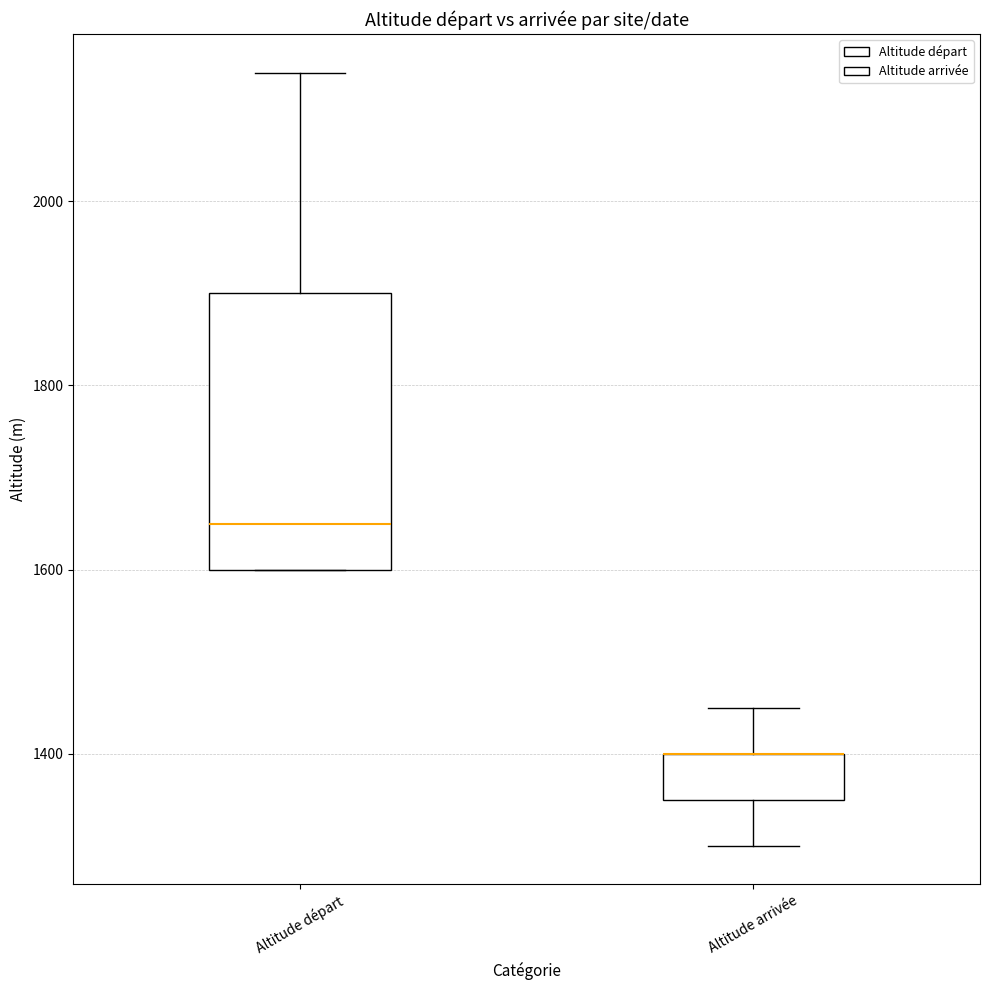

Reading left to right, transcribe this box plot: for each box, give where its median line is, the range the box spans, and where its two whiskers end, as read against the y-axis. The values are not printed on the chart, so give them approximately, as read against the axis.

Altitude départ: median 1660, box 1600 to 1900, whiskers 1600 to 2140
Altitude arrivée: median 1400 (drawn on the box's upper edge), box 1360 to 1400, whiskers 1300 to 1460